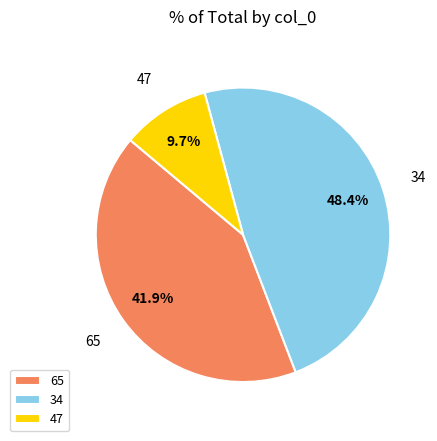

Does any single category account for the majority?

No